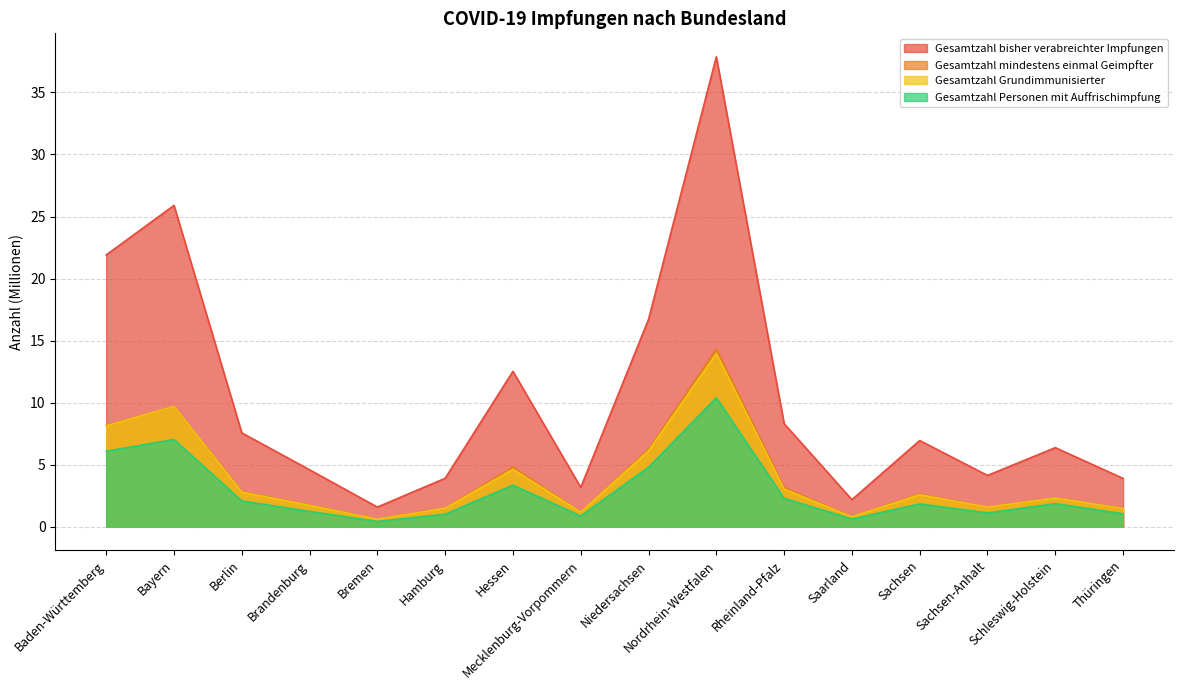

True or false: Gesamtzahl Personen mit Auffrischimpfung and Gesamtzahl Grundimmunisierter cross at least once.

False